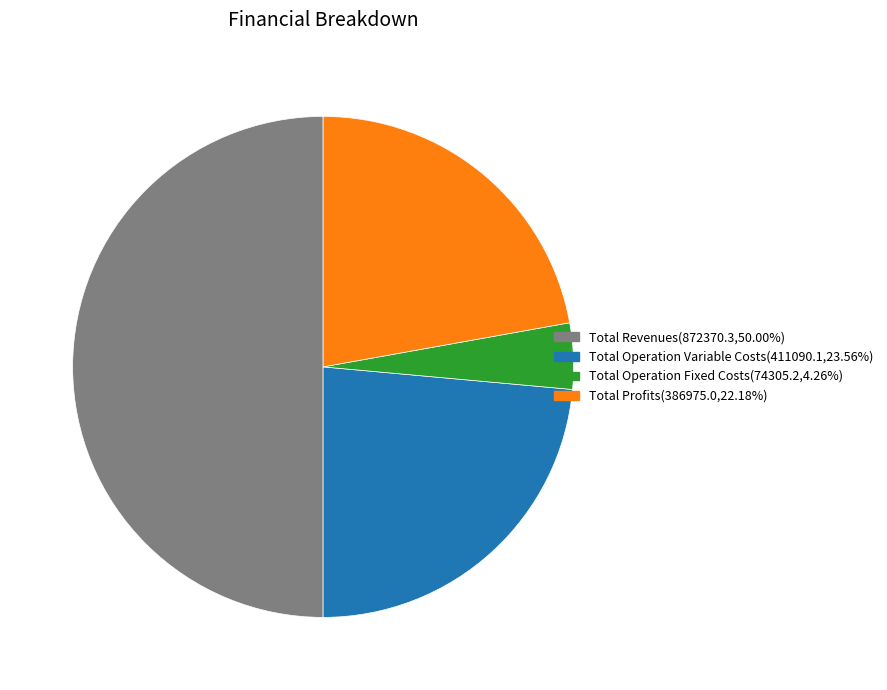

What is the largest slice in the pie chart?

Total Revenues